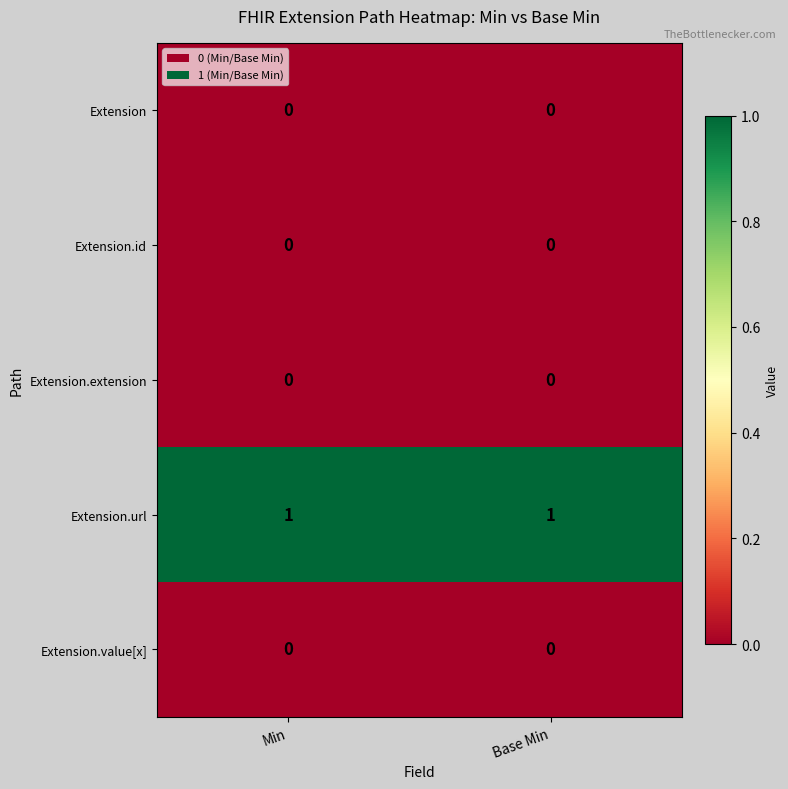

Is the value of Extension.url at Base Min greater than the value of Extension at Base Min?

Yes